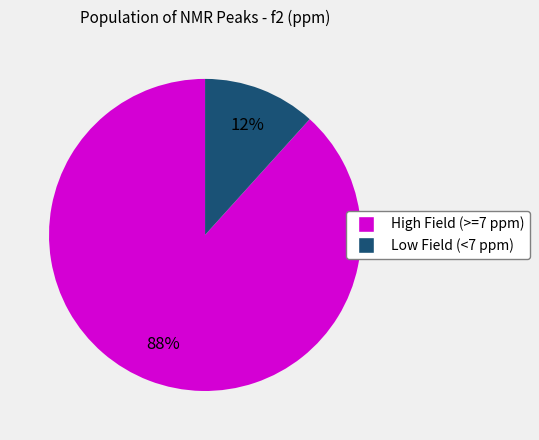

To the nearest percent, what is the average slice percentage?

50%